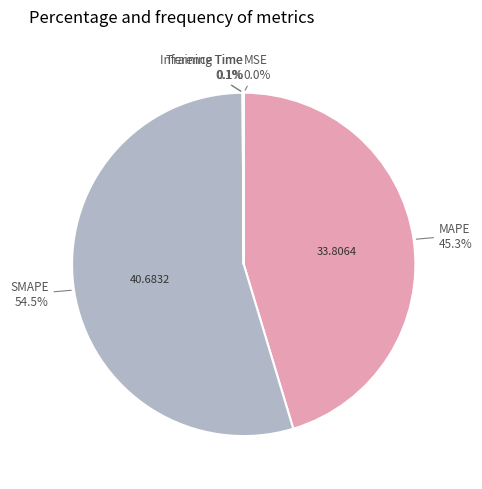

Is there any slice that represents more than half of the pie?

Yes